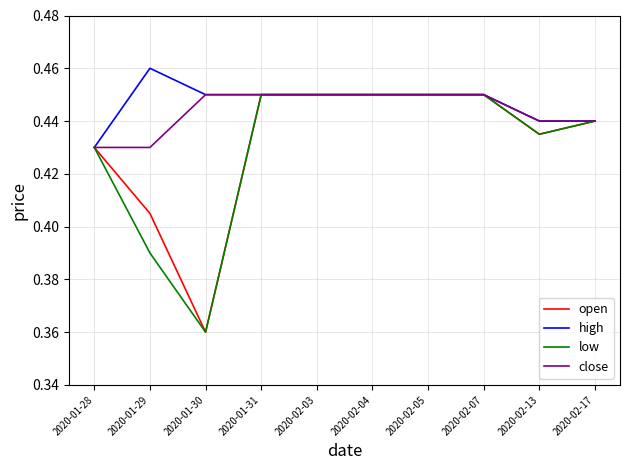

Between 2020-01-29 and 2020-02-13, which series saw the biggest shift?

low